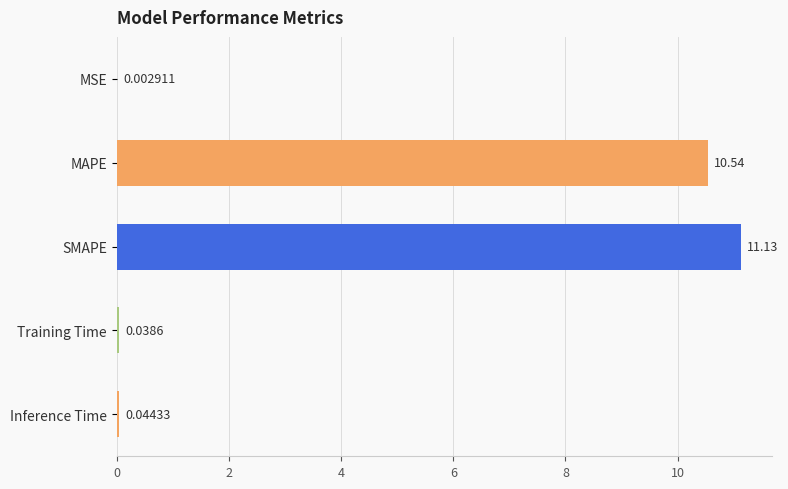

Which category has the highest value across all series?

SMAPE